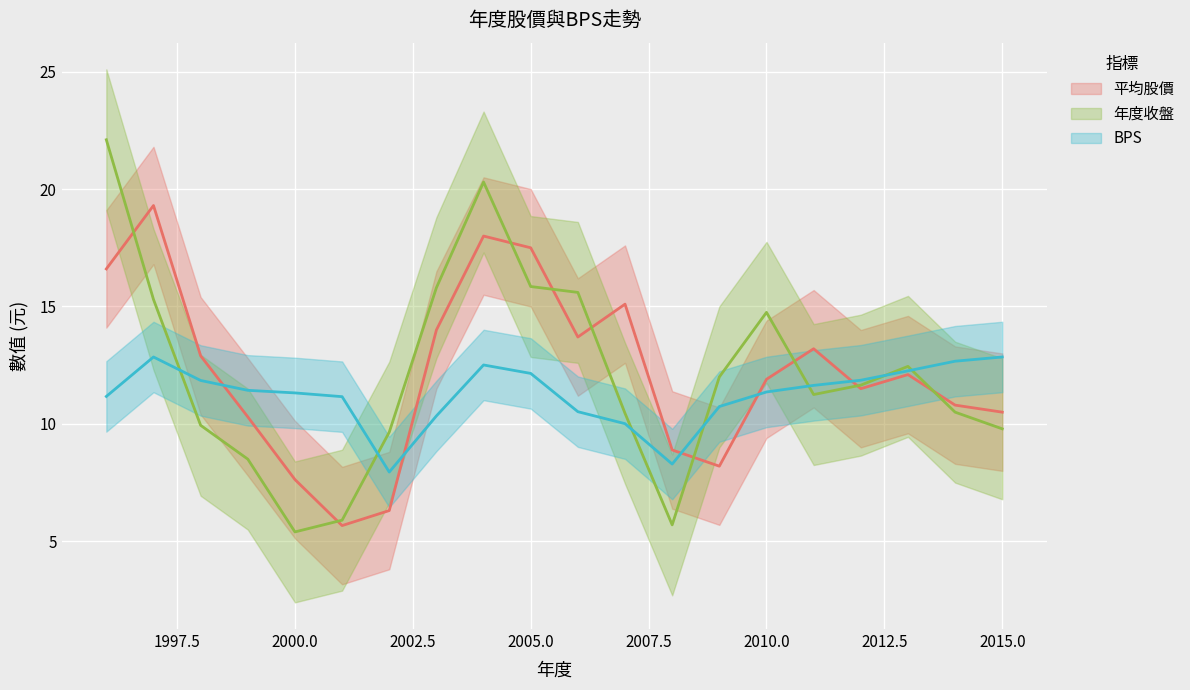

List the series in order of their peak value, highest first.

年度收盤, 平均股價, BPS